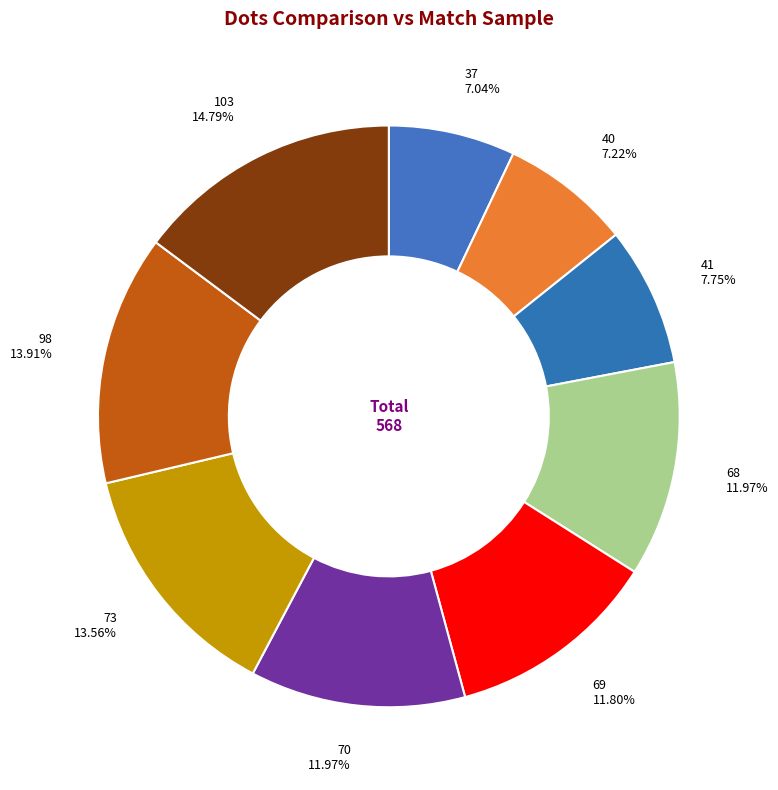

Does any single category account for the majority?

No